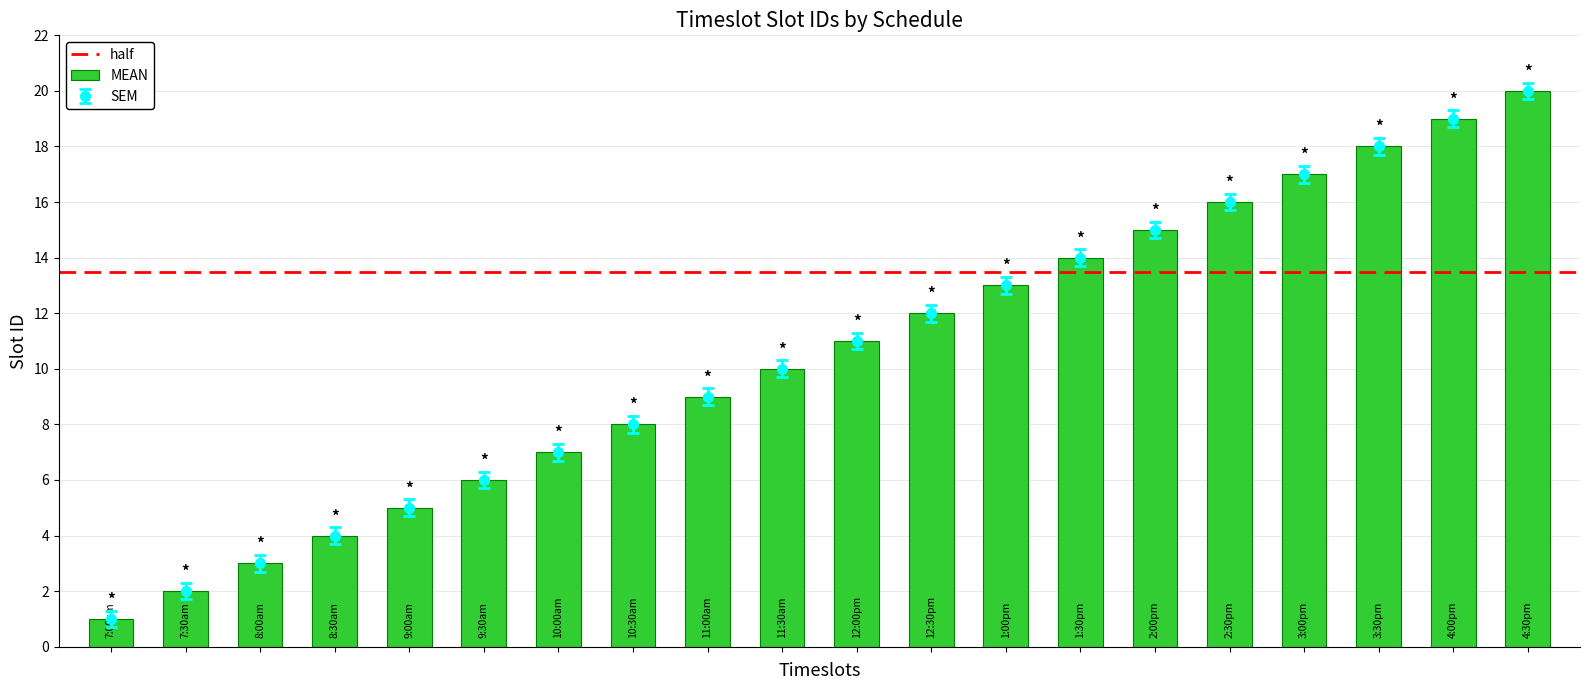

What is the sum of all values?

210